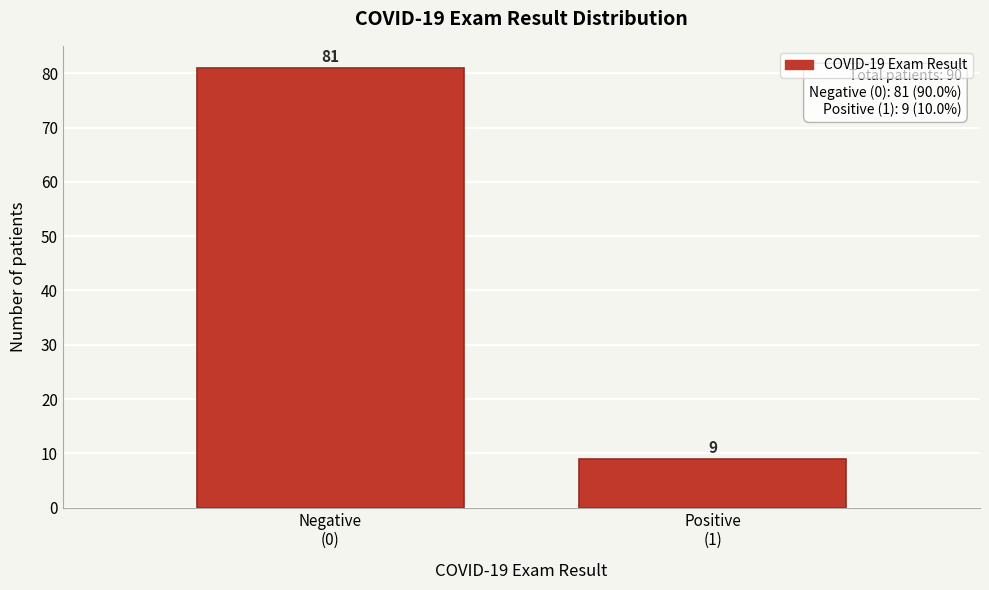

Reading left to right, what are all the values shown in this chart?

81	9